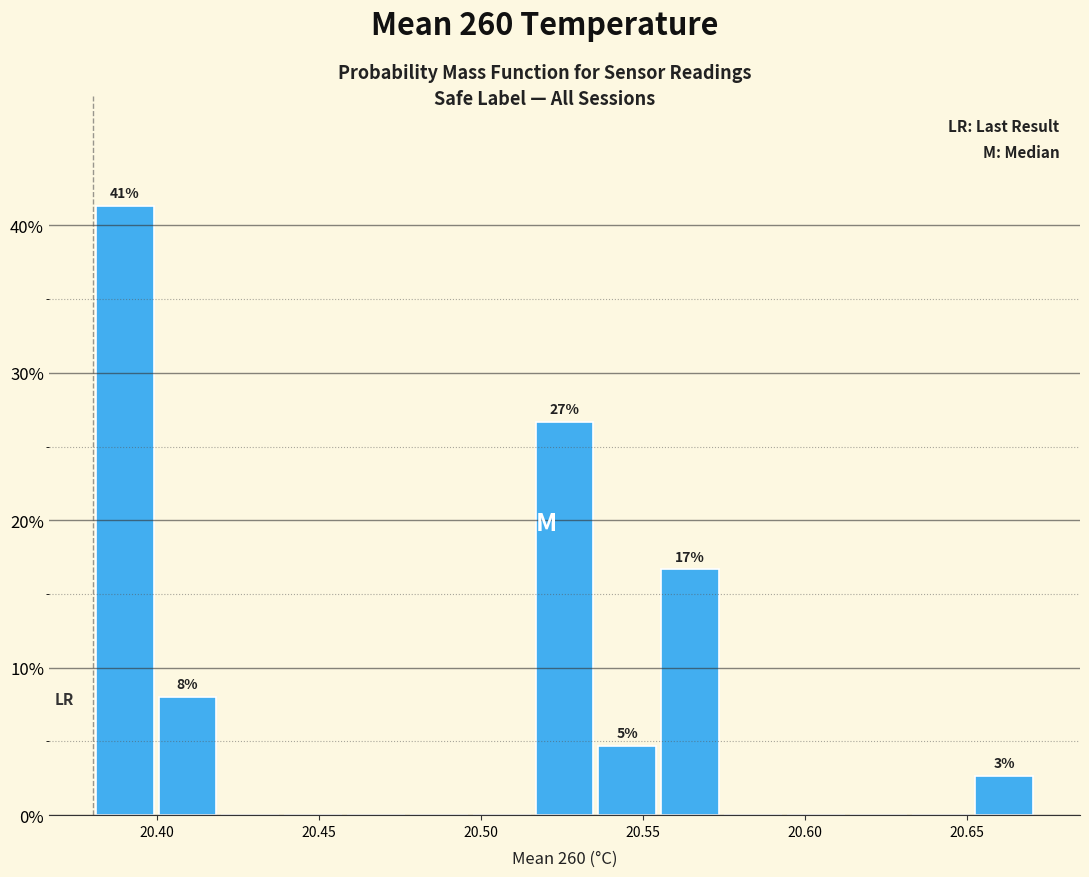

Read against the x-axis, roughly where is the centre of the tallest bar?

20.390